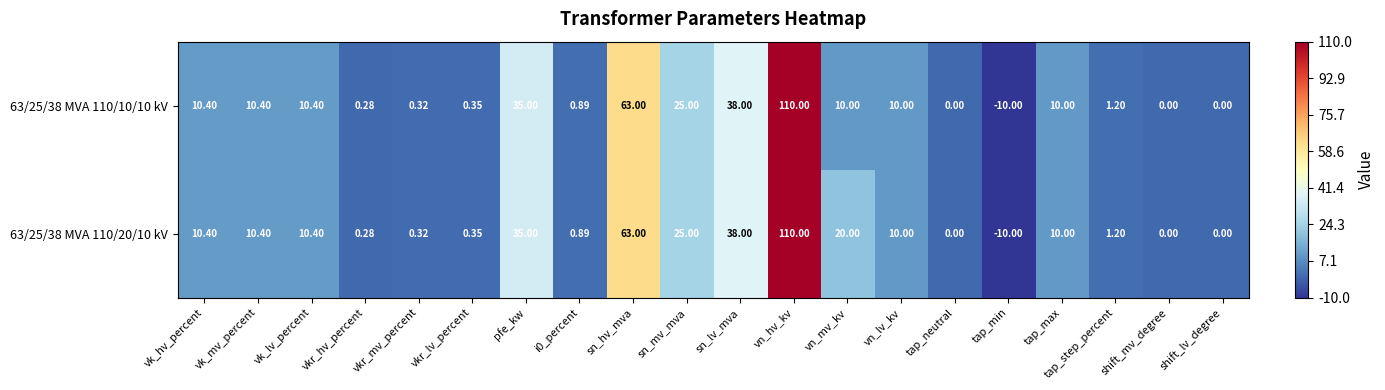

At which category is the sum across all series the highest?

vn_hv_kv